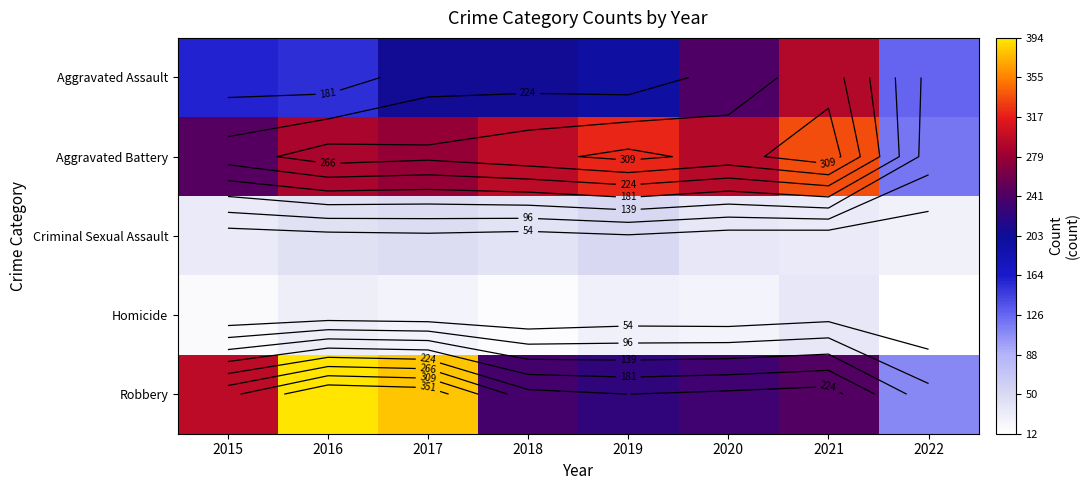

What is the approximate value of Robbery at 2021, to the nearest 10?

240